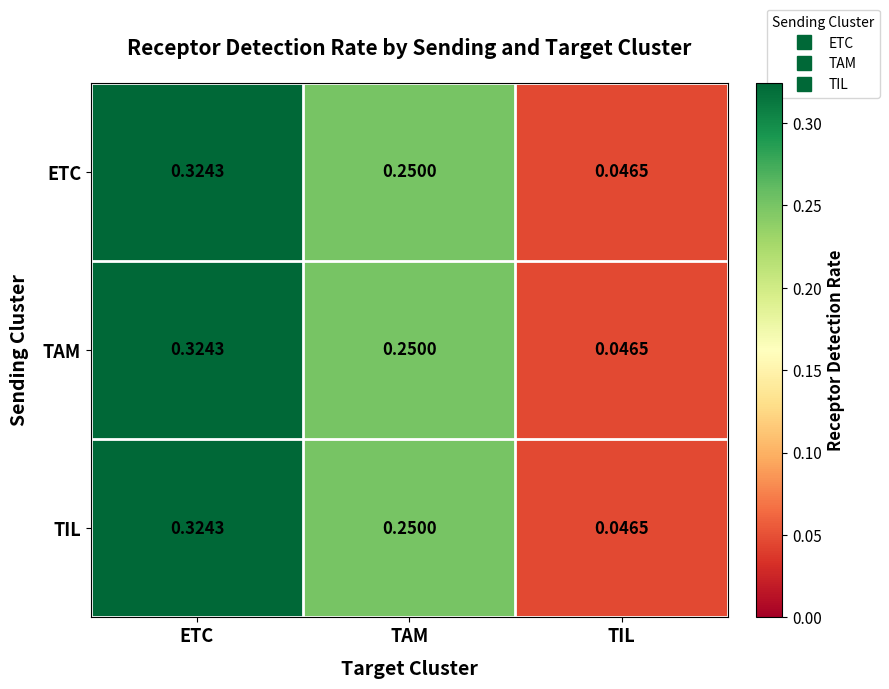

At which label does ETC reach its minimum?

TIL